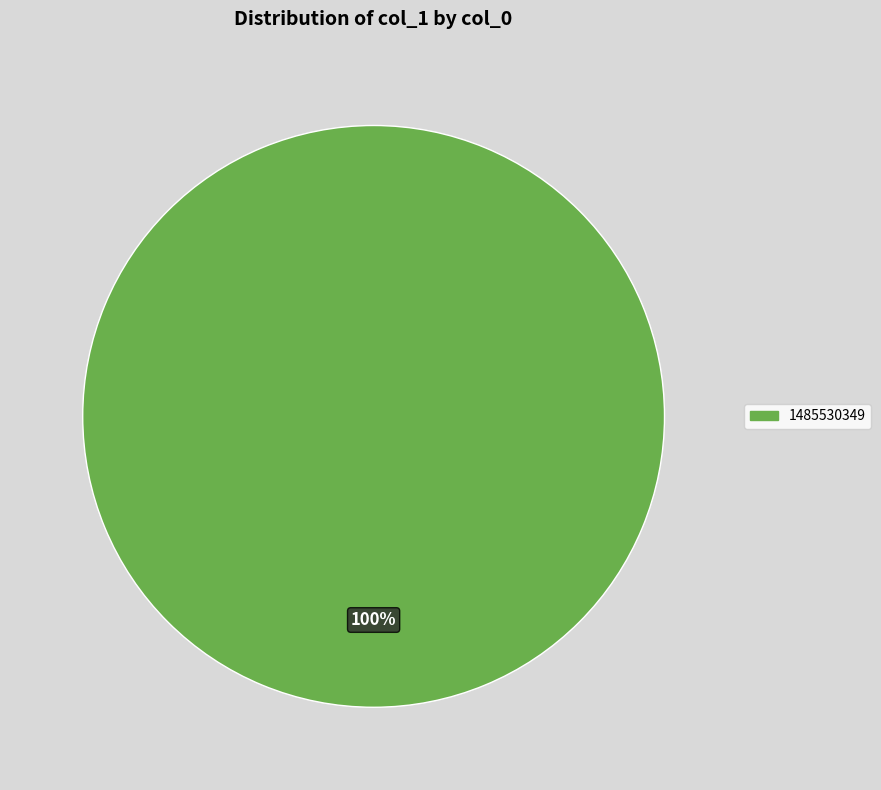

Is there a majority slice in this chart?

Yes